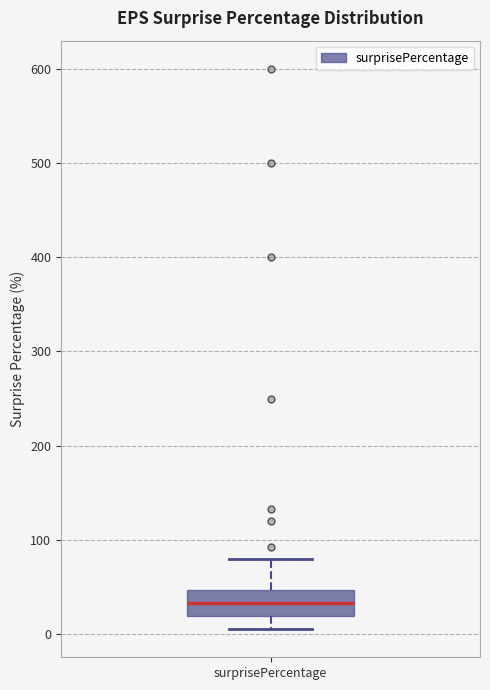

Where does the upper whisker of the box for surprisePercentage end on the y-axis? The values are not printed on the chart, so give them approximately, as read against the axis.

80